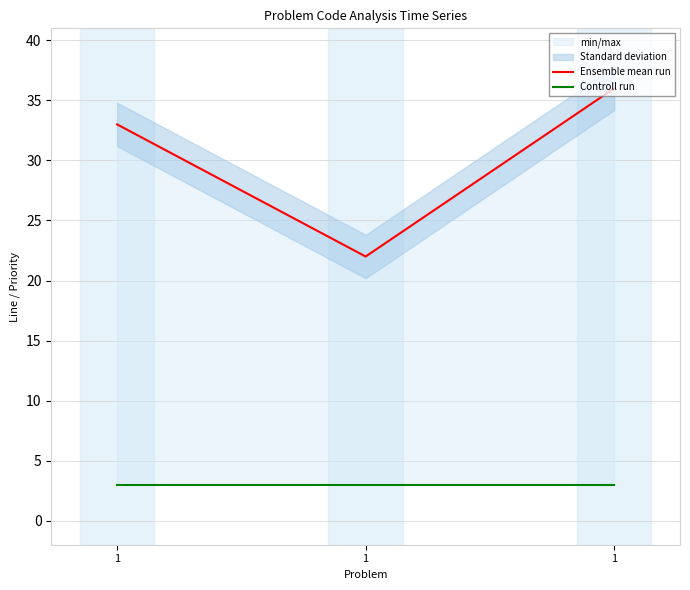

Reading left to right, transcribe all the data shown in this chart.

Ensemble mean run: 33	22	36
Controll run: 3	3	3